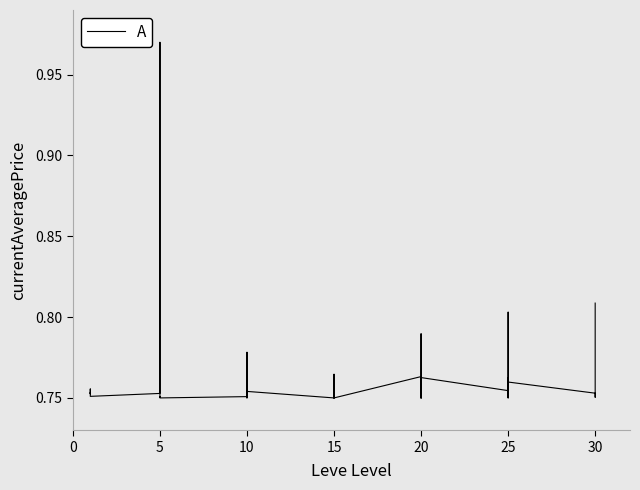

What is the greatest value displayed?

1.0